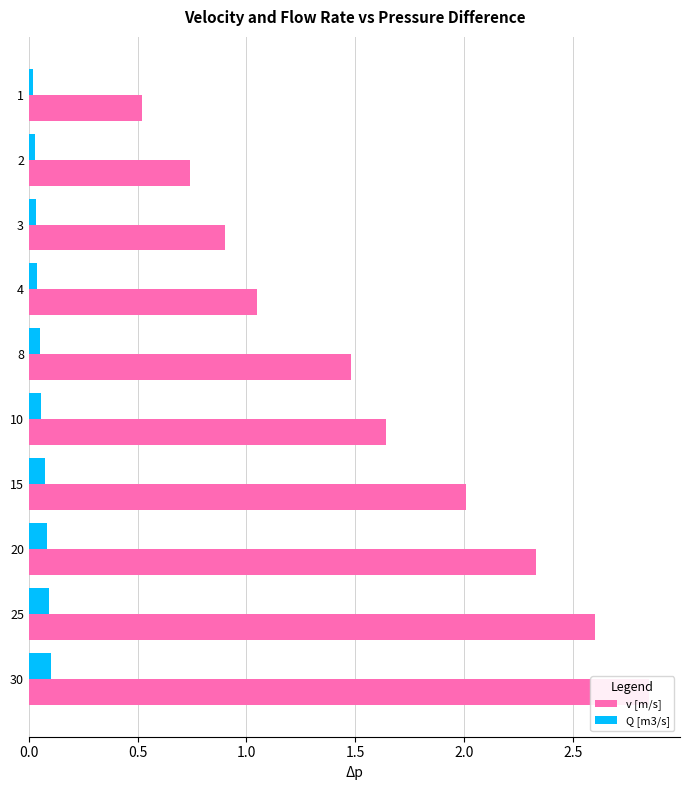

List the series in order of their peak value, lowest first.

Q [m3/s], v [m/s]